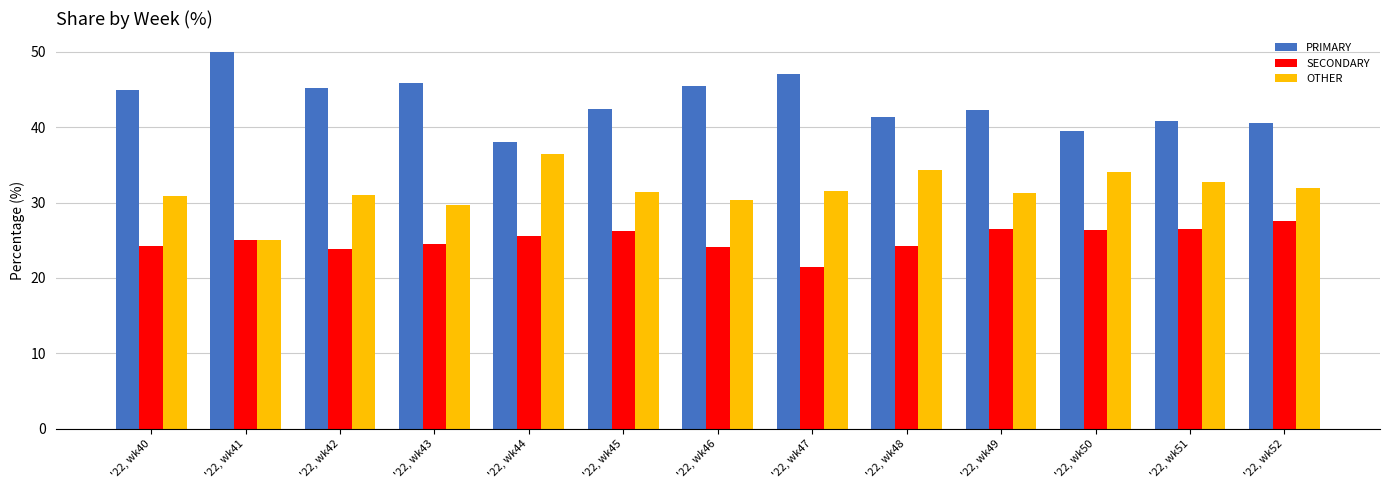

What are all the series names shown in the legend?

PRIMARY, SECONDARY, OTHER